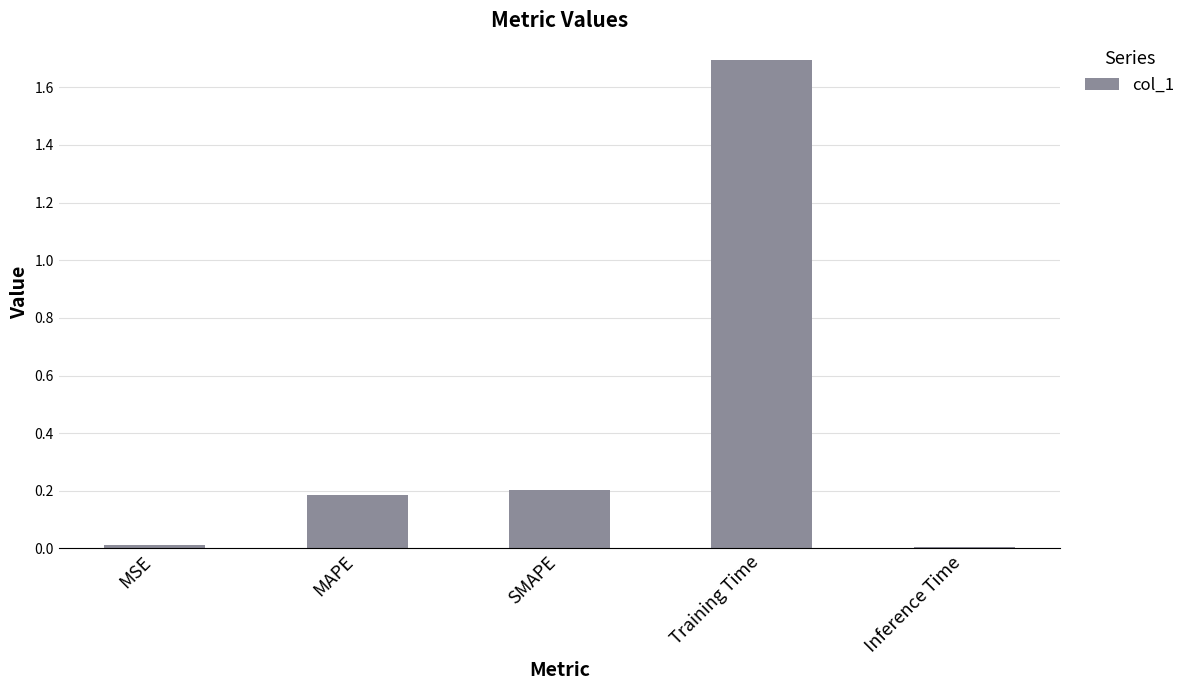

What is the difference between the maximum and minimum values?

1.7